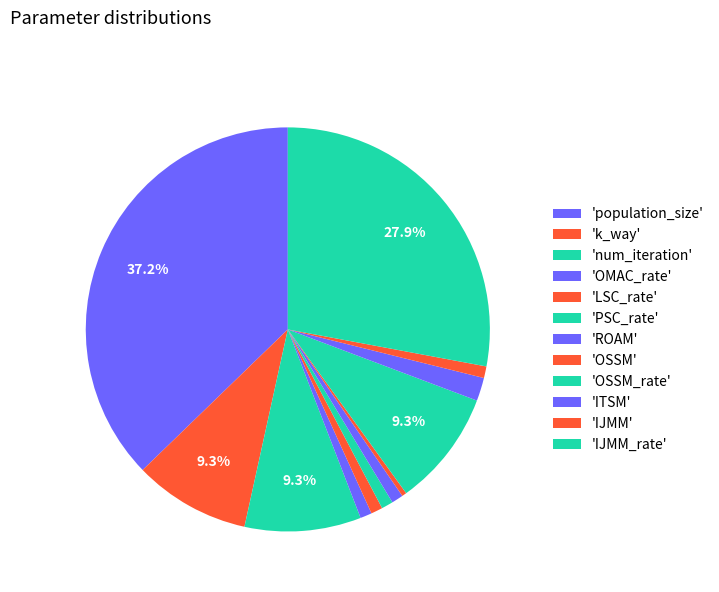

Count the number of slices in the pie.

12